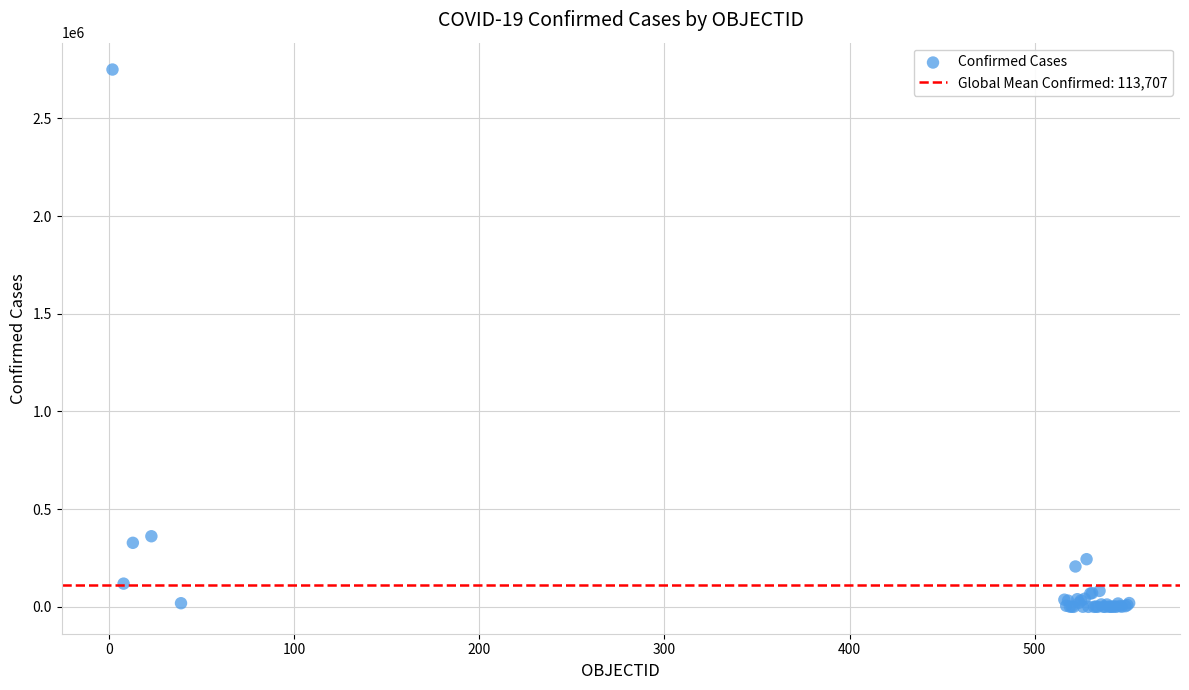

What Y value in the scatter plot is closest to 1375187?

361493